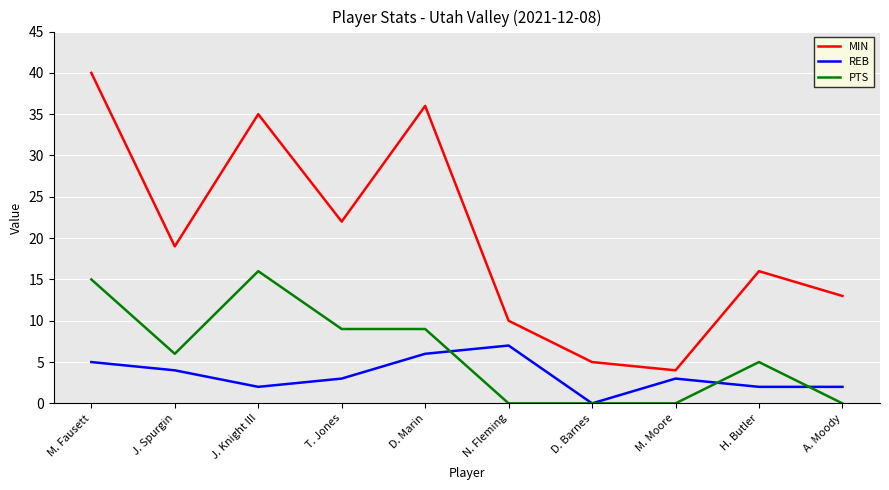

What are all the series names shown in the legend?

MIN, REB, PTS